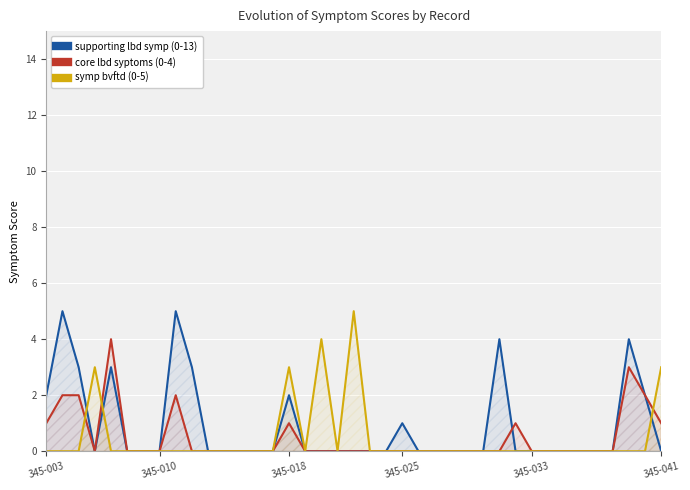

What is the approximate value of core lbd syptoms (0-4) at 29?

1